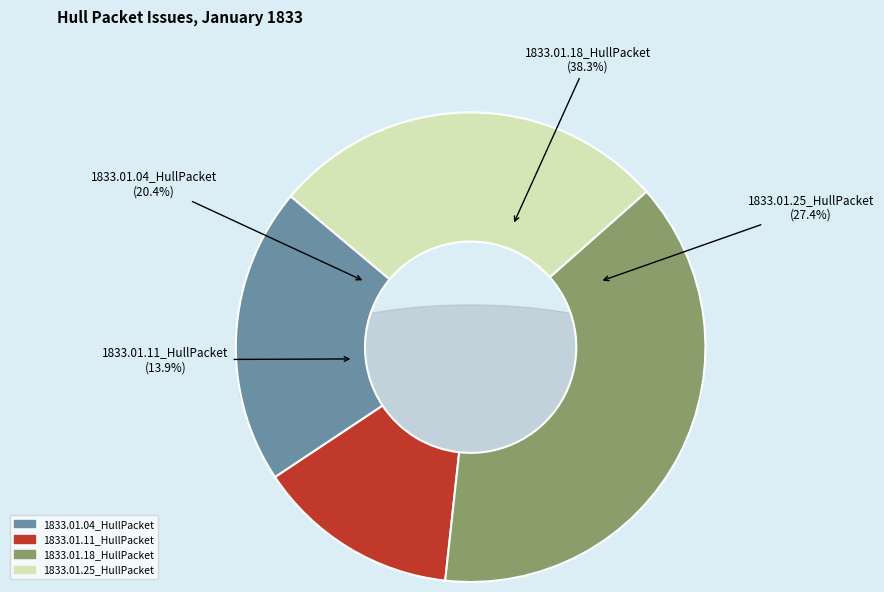

How many segments does this pie chart have?

4